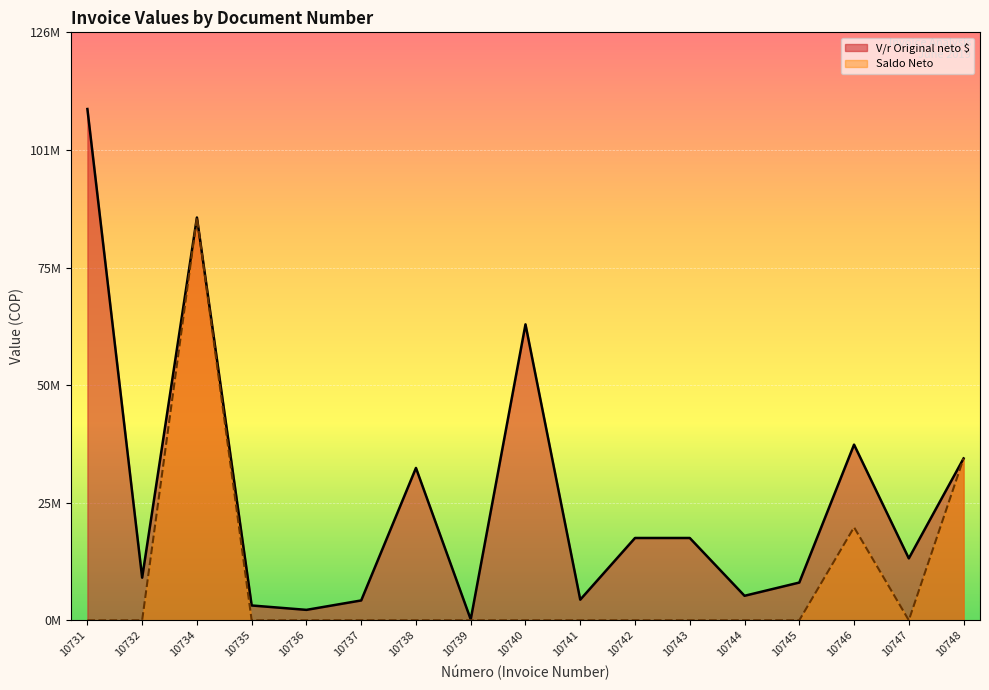

Does the chart display data point markers on the line(s)?

No